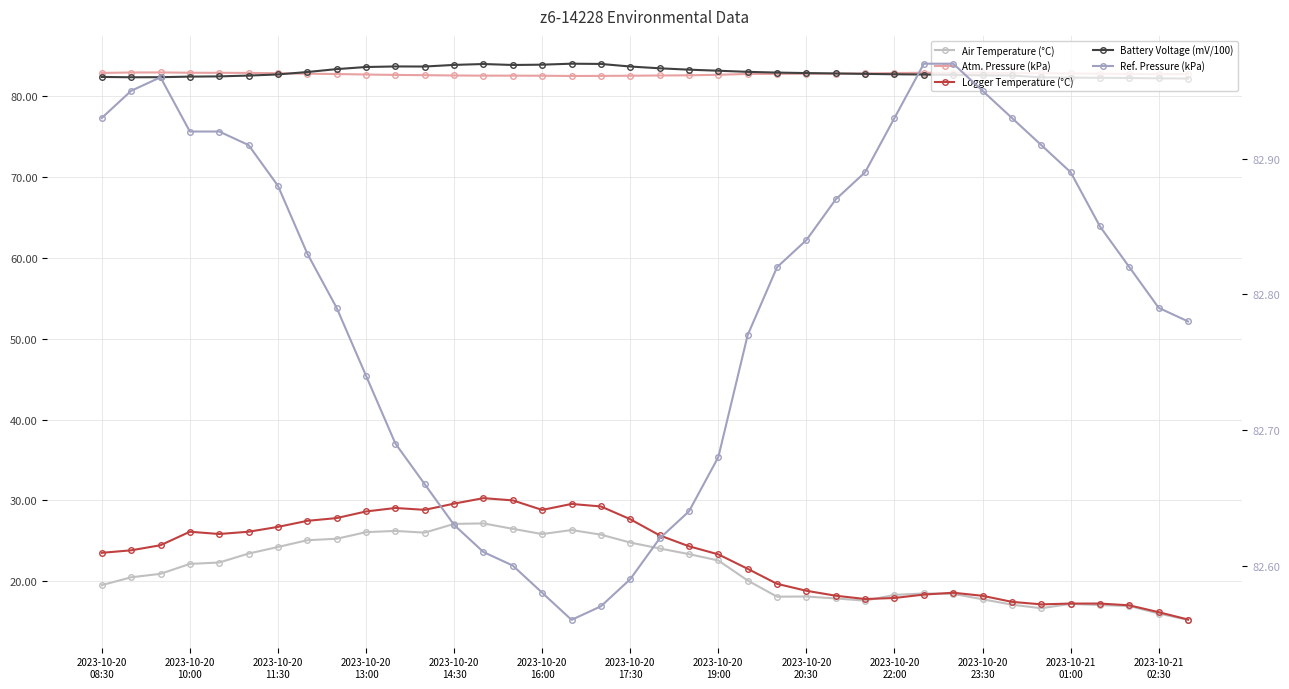

The Atm. Pressure (kPa) series shows 17.1 at 34. True or false?

False